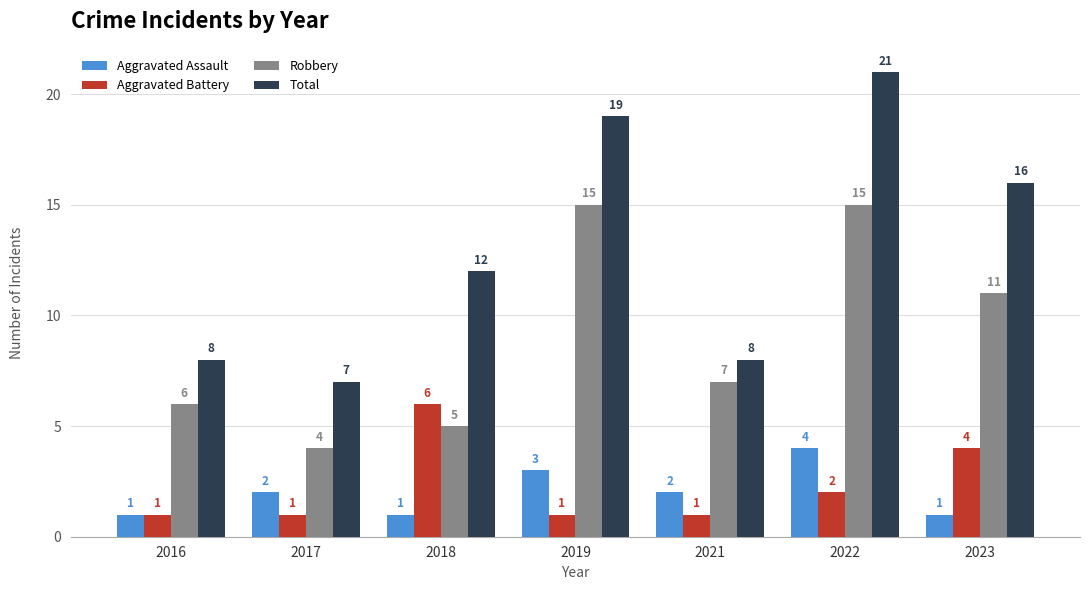

What is the sum of all Total values?

91